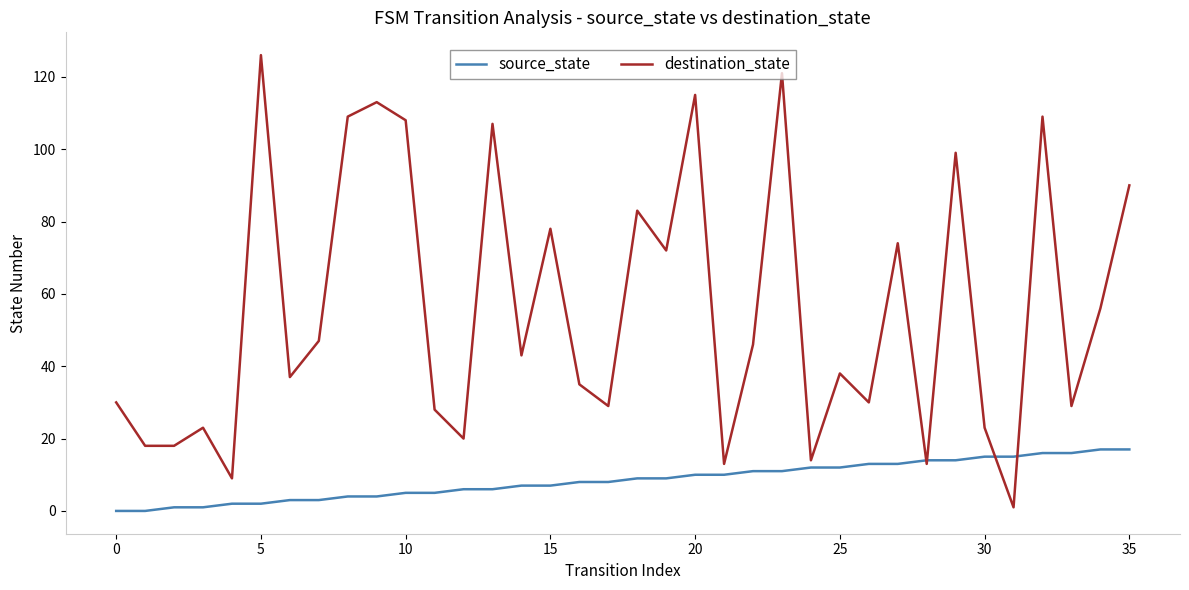

What are all the series names shown in the legend?

source_state, destination_state